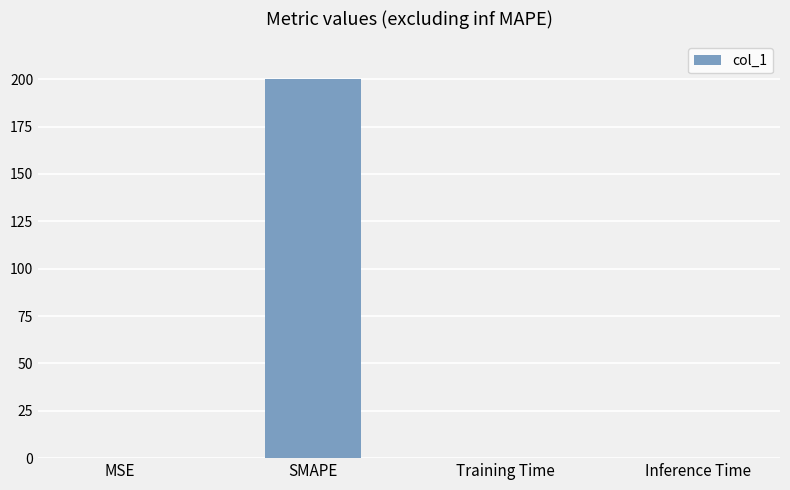

True or false: the data shows 98.7 at SMAPE.

False